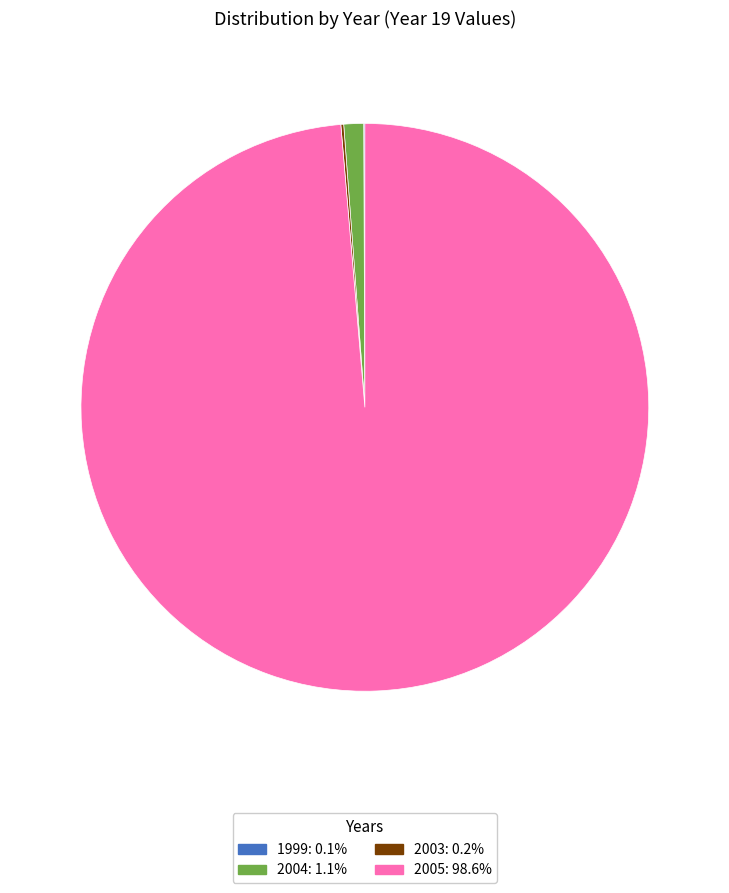

Does any single category account for the majority?

Yes